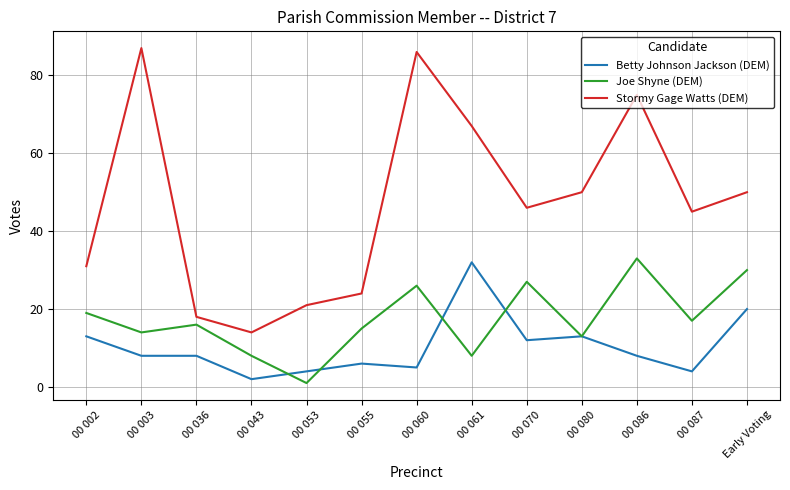

Between 00 055 and 00 086, which series saw the biggest shift?

Stormy Gage Watts (DEM)